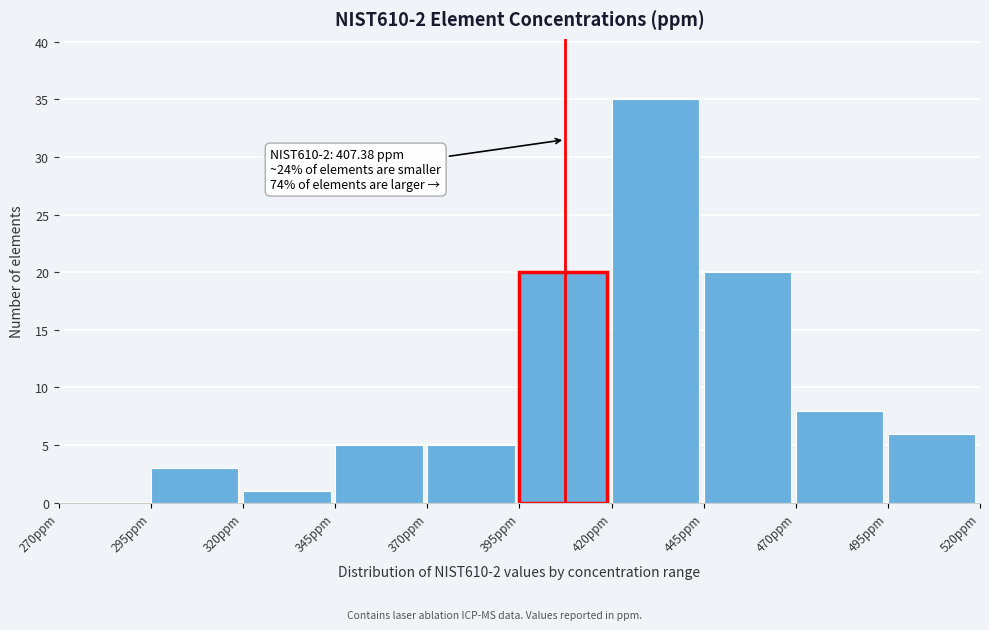

Which range on the x-axis has the tallest bar?

420 to 445